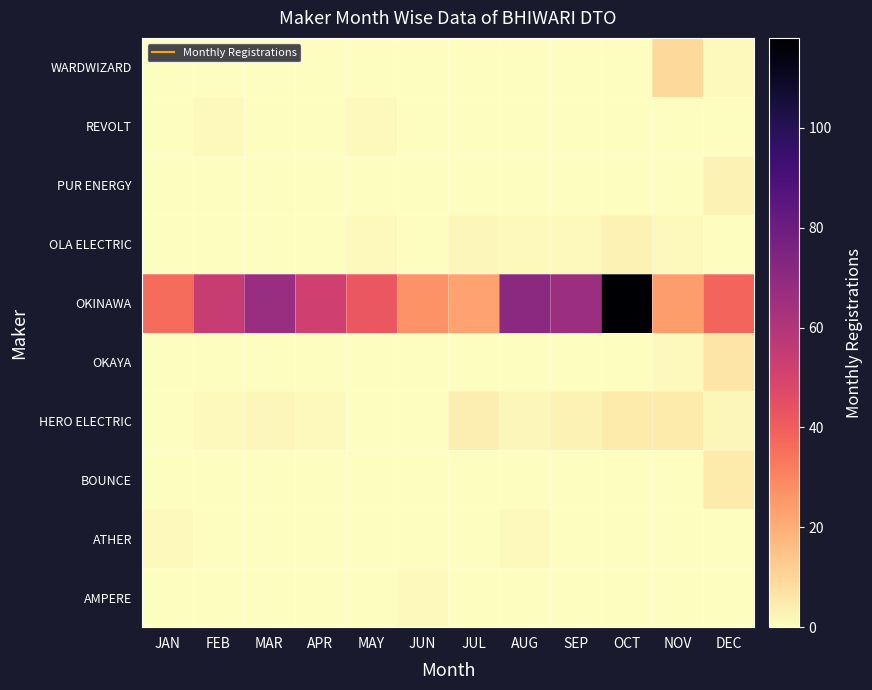

Which has a higher value, AUG or JAN?

AUG